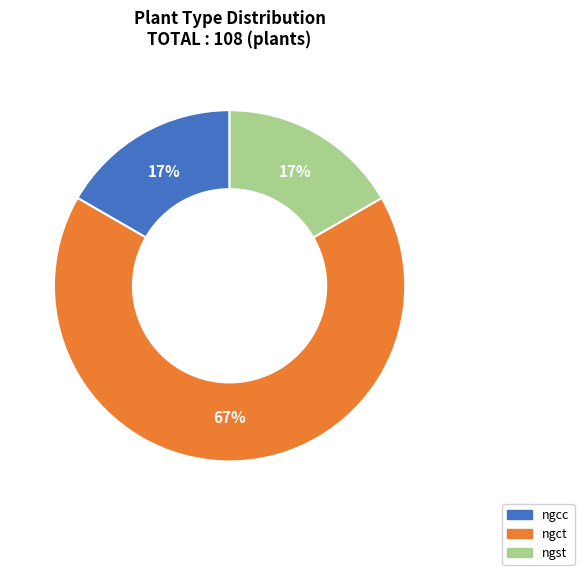

How many segments does this pie chart have?

3